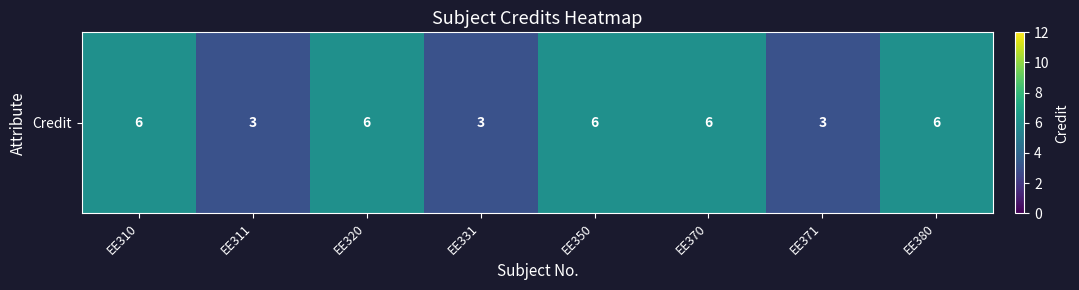

What is the greatest value displayed?

6